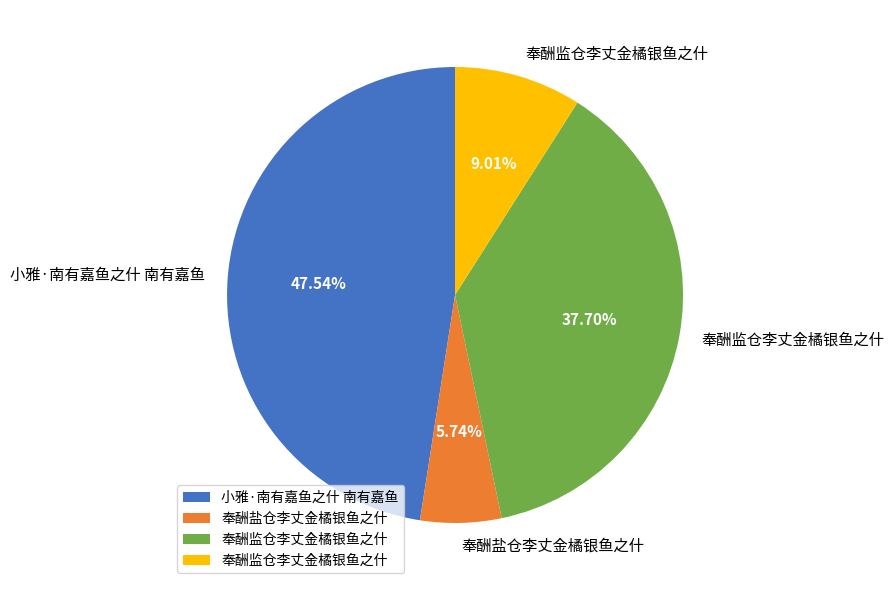

Is there a majority slice in this chart?

No